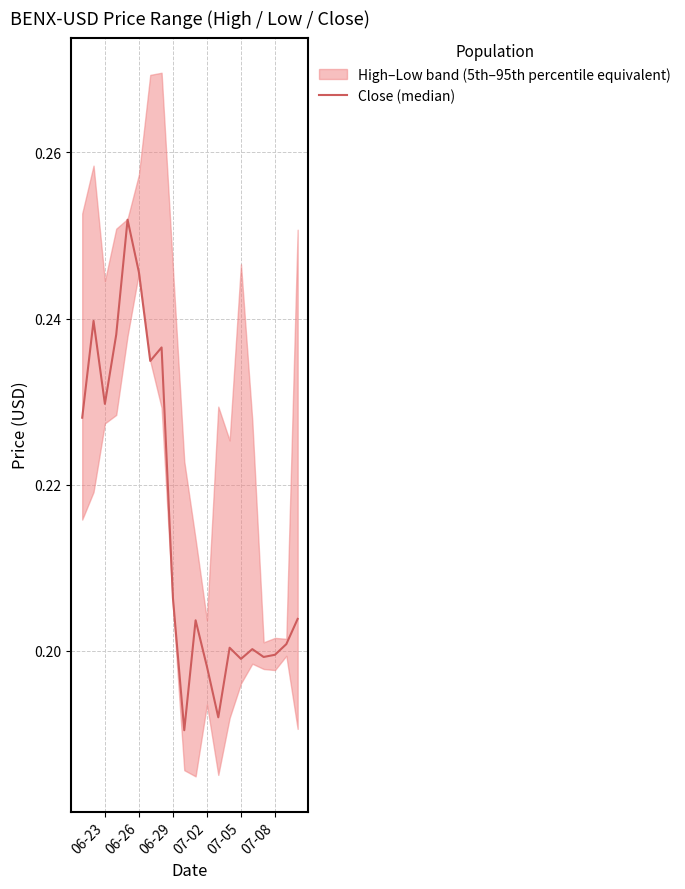

How many lines are shown in the chart?

1